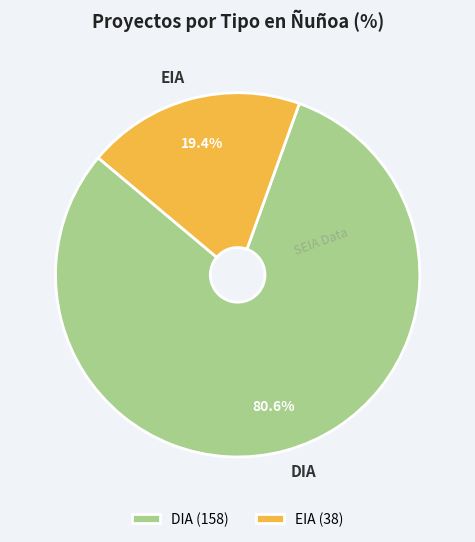

What percentage do EIA and DIA together represent?

100.0%